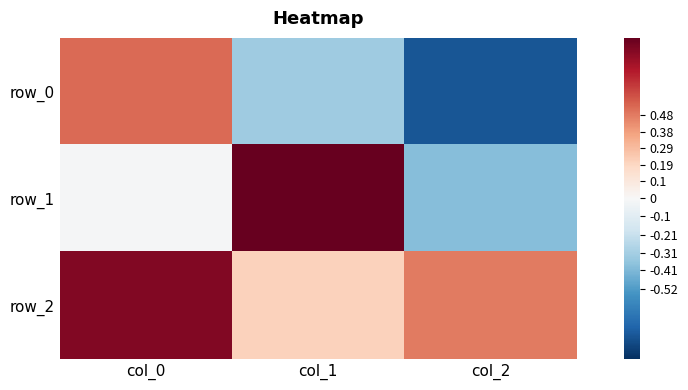

Reading left to right, what are all the values shown in this chart?

row_0: col_0=0.5	col_1=-0.3	col_2=-0.8
row_1: col_0=-0.0	col_1=0.9	col_2=-0.4
row_2: col_0=0.9	col_1=0.2	col_2=0.5